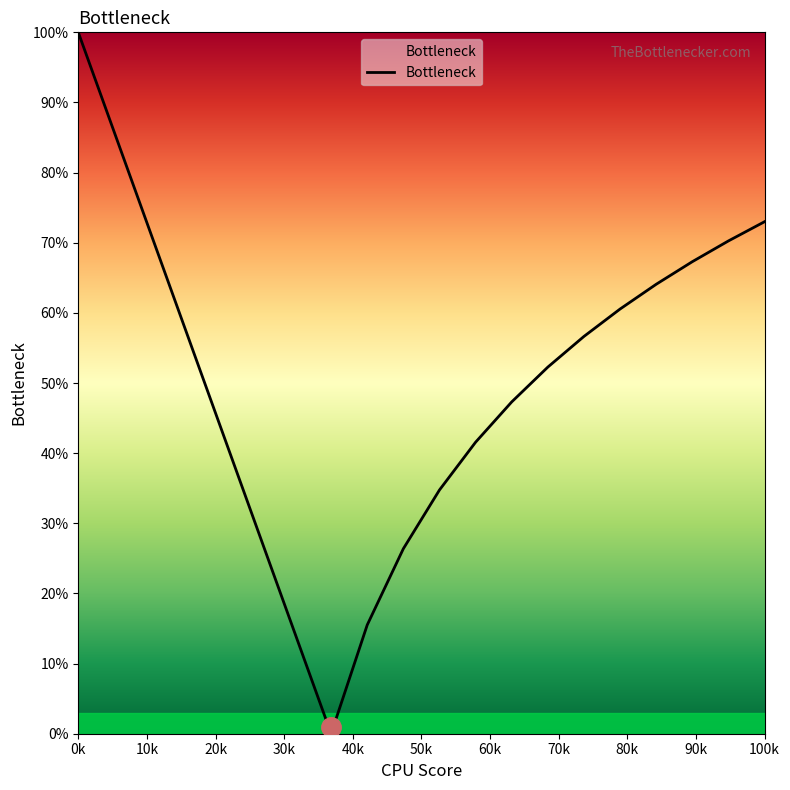

Does the chart display data point markers on the line(s)?

No